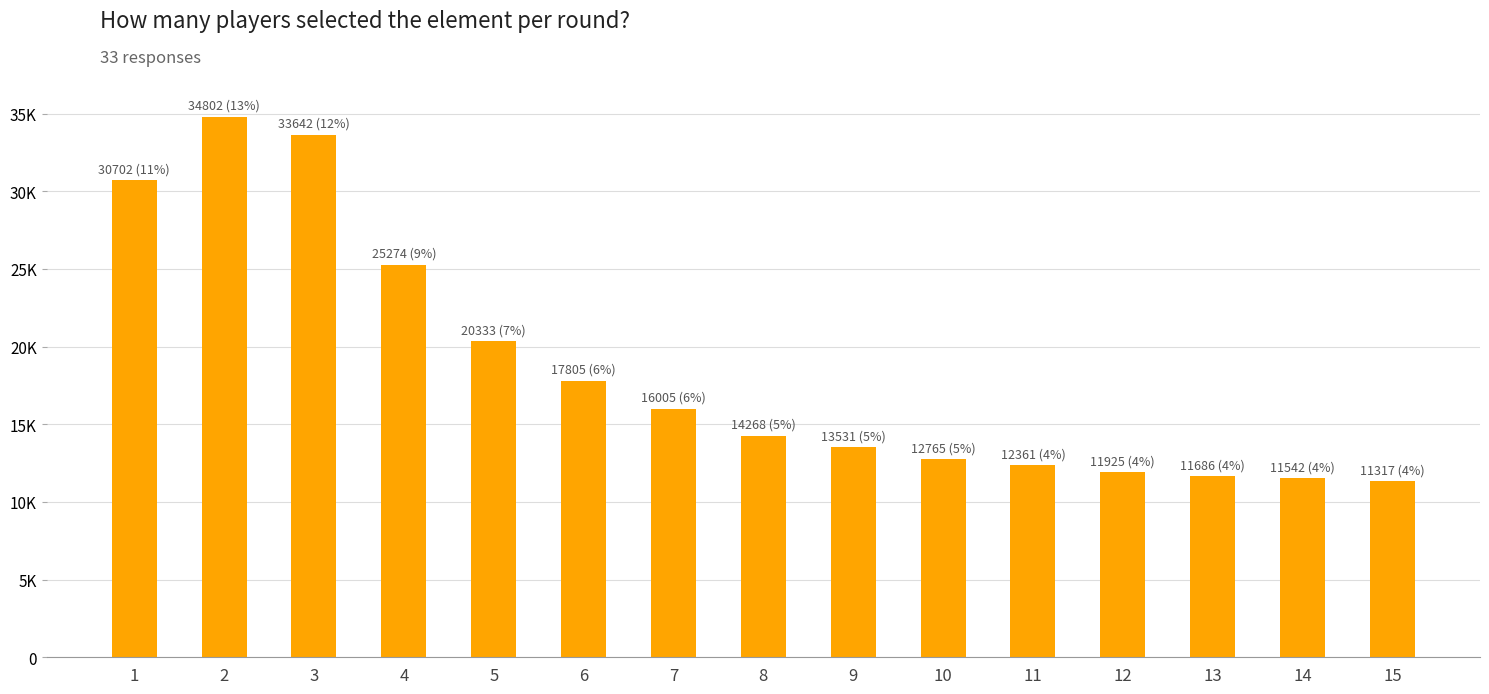

List the labels in order of value, smallest first.

15, 14, 13, 12, 11, 10, 9, 8, 7, 6, 5, 4, 1, 3, 2